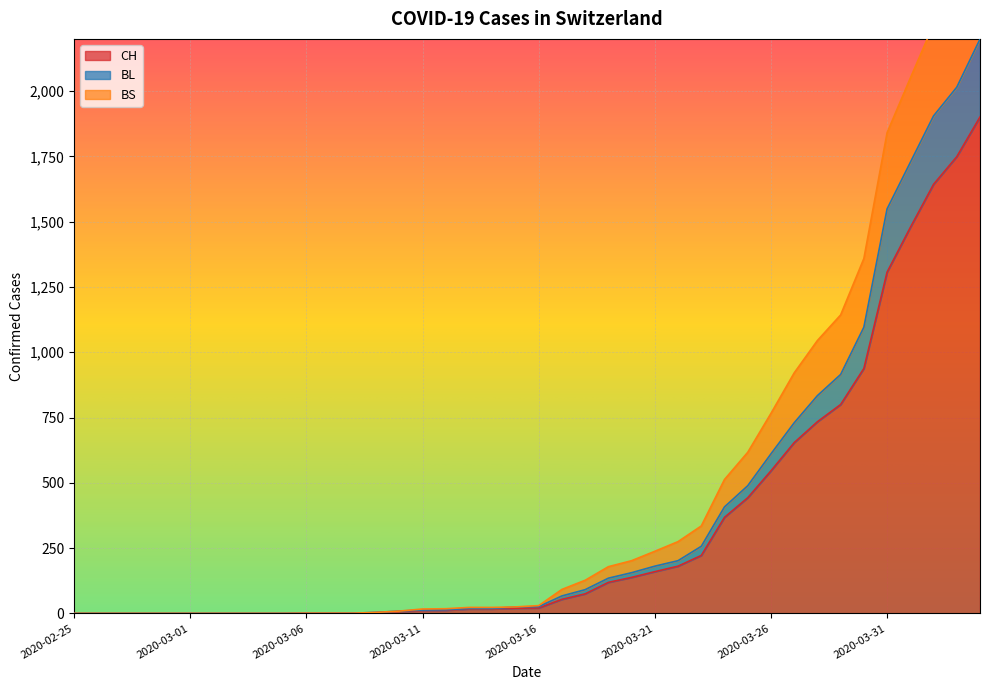

The value of CH at 2020-03-14 is 25. True or false?

False